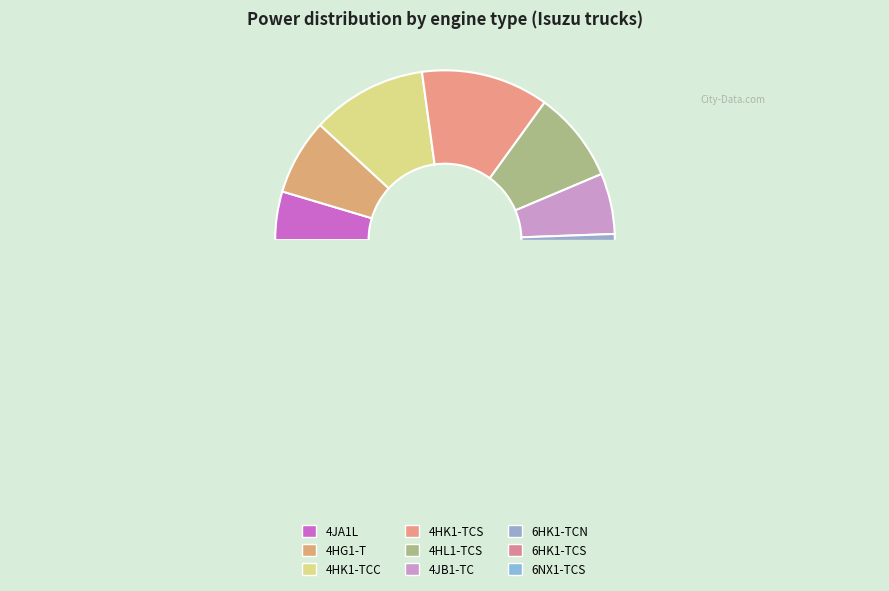

Does 4HL1-TCS account for over 50% of the chart?

No